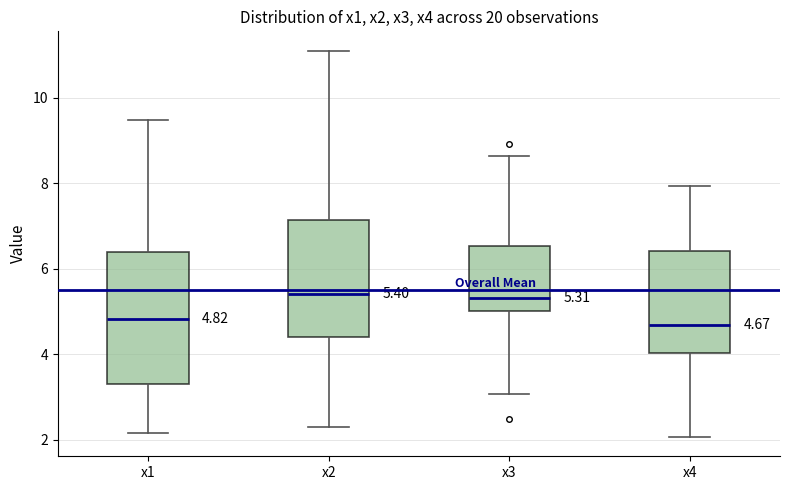

Comparing the boxes themselves (not the whiskers), which one is the tallest?

x1